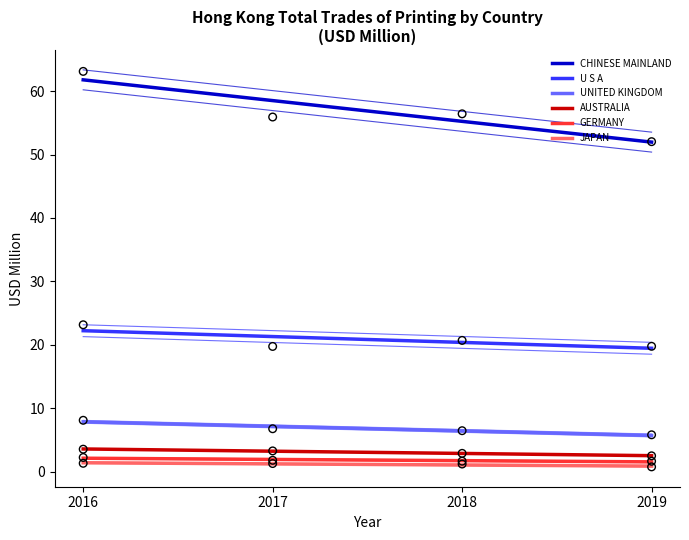

Which series contains the highest Y value?

CHINESE MAINLAND